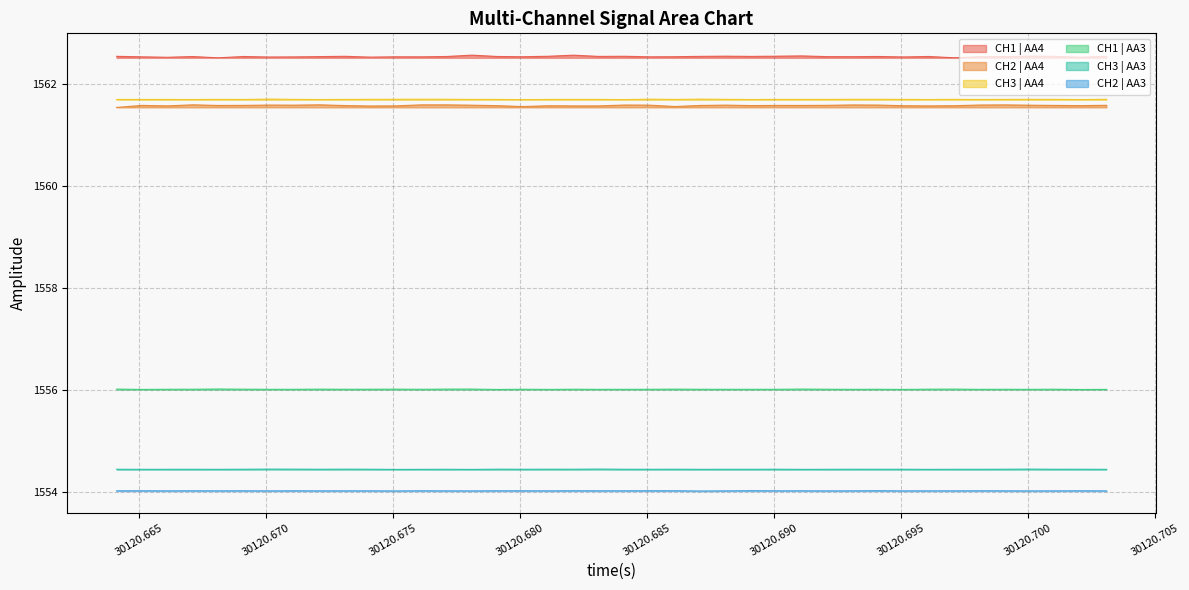

Reading left to right, transcribe all the data shown in this chart.

CH1 | AA4: 1562.5	1562.5	1562.5	1562.5	1562.5	1562.5	1562.5	1562.5	1562.5	1562.5	1562.5	1562.5	1562.5	1562.5	1562.6	1562.5	1562.5	1562.6	1562.6	1562.5	1562.6	1562.5	1562.5	1562.5	1562.6	1562.5	1562.6	1562.6	1562.5	1562.5	1562.5	1562.5	1562.5	1562.5	1562.5	1562.5	1562.6	1562.5	1562.5	1562.6
CH2 | AA4: 1561.5	1561.6	1561.6	1561.6	1561.6	1561.6	1561.6	1561.6	1561.6	1561.6	1561.6	1561.6	1561.6	1561.6	1561.6	1561.6	1561.6	1561.6	1561.6	1561.6	1561.6	1561.6	1561.6	1561.6	1561.6	1561.6	1561.6	1561.6	1561.6	1561.6	1561.6	1561.6	1561.6	1561.6	1561.6	1561.6	1561.6	1561.6	1561.6	1561.6
CH3 | AA4: 1561.7	1561.7	1561.7	1561.7	1561.7	1561.7	1561.7	1561.7	1561.7	1561.7	1561.7	1561.7	1561.7	1561.7	1561.7	1561.7	1561.7	1561.7	1561.7	1561.7	1561.7	1561.7	1561.7	1561.7	1561.7	1561.7	1561.7	1561.7	1561.7	1561.7	1561.7	1561.7	1561.7	1561.7	1561.7	1561.7	1561.7	1561.7	1561.7	1561.7
CH1 | AA3: 1556.0	1556.0	1556.0	1556.0	1556.0	1556.0	1556.0	1556.0	1556.0	1556.0	1556.0	1556.0	1556.0	1556.0	1556.0	1556.0	1556.0	1556.0	1556.0	1556.0	1556.0	1556.0	1556.0	1556.0	1556.0	1556.0	1556.0	1556.0	1556.0	1556.0	1556.0	1556.0	1556.0	1556.0	1556.0	1556.0	1556.0	1556.0	1556.0	1556.0
CH3 | AA3: 1554.4	1554.4	1554.4	1554.4	1554.4	1554.4	1554.4	1554.4	1554.4	1554.4	1554.4	1554.4	1554.4	1554.4	1554.4	1554.4	1554.4	1554.4	1554.4	1554.4	1554.4	1554.4	1554.4	1554.4	1554.4	1554.4	1554.4	1554.4	1554.4	1554.4	1554.4	1554.4	1554.4	1554.4	1554.4	1554.4	1554.4	1554.4	1554.4	1554.4
CH2 | AA3: 1554.0	1554.0	1554.0	1554.0	1554.0	1554.0	1554.0	1554.0	1554.0	1554.0	1554.0	1554.0	1554.0	1554.0	1554.0	1554.0	1554.0	1554.0	1554.0	1554.0	1554.0	1554.0	1554.0	1554.0	1554.0	1554.0	1554.0	1554.0	1554.0	1554.0	1554.0	1554.0	1554.0	1554.0	1554.0	1554.0	1554.0	1554.0	1554.0	1554.0